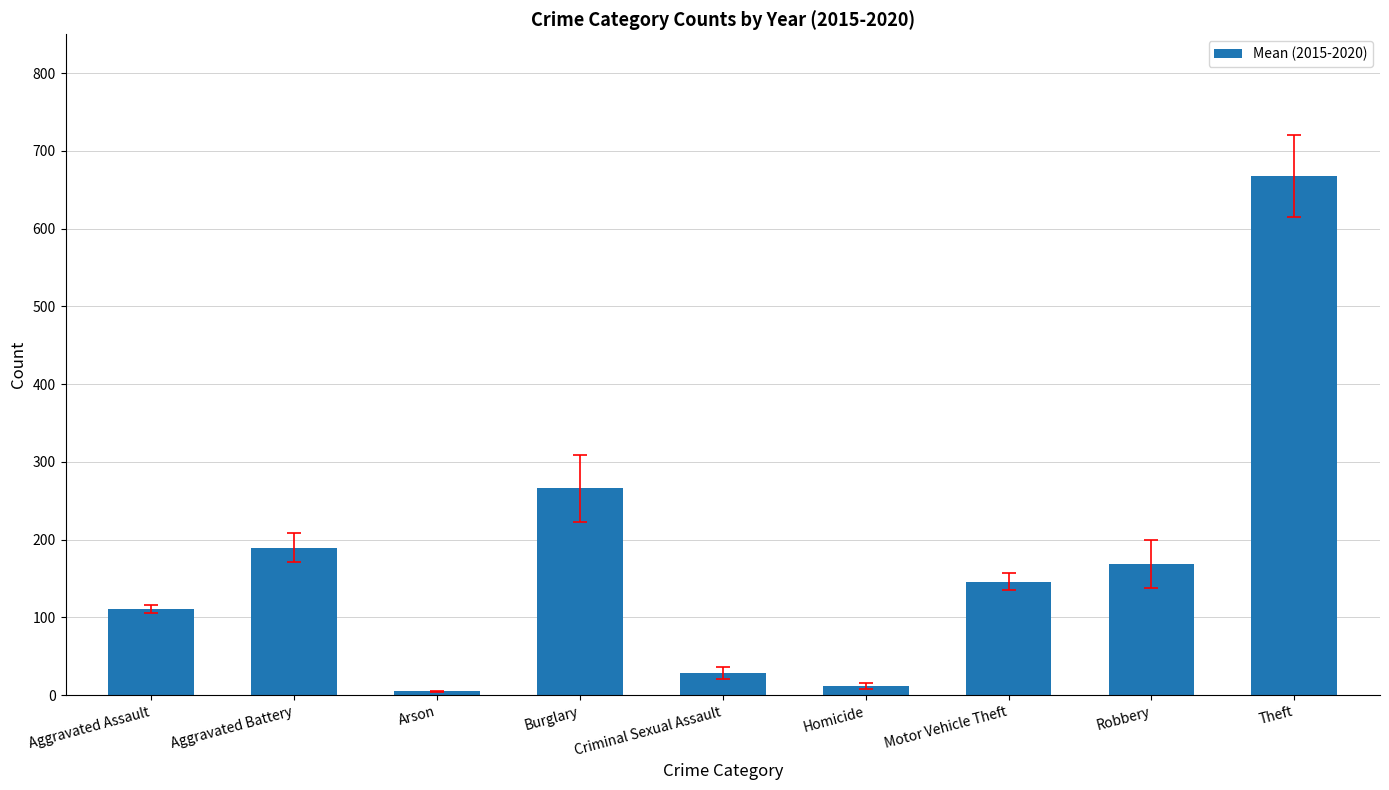

Reading left to right, what are all the values shown in this chart?

Aggravated Assault=110.8	Aggravated Battery=189.8	Arson=4.8	Burglary=266.2	Criminal Sexual Assault=28.2	Homicide=11.7	Motor Vehicle Theft=145.7	Robbery=169.0	Theft=667.8